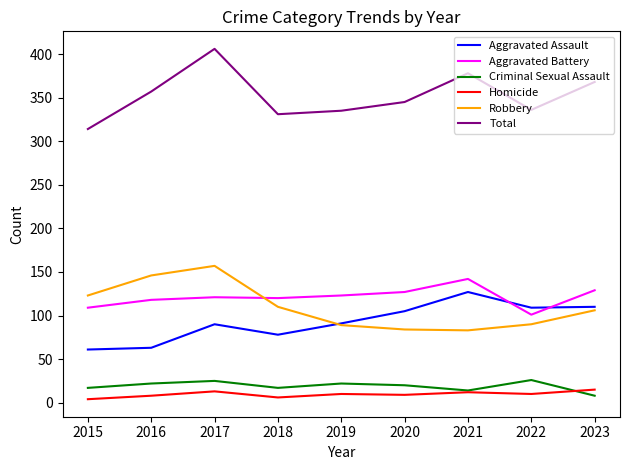

Which series has the largest total across all categories?

Total